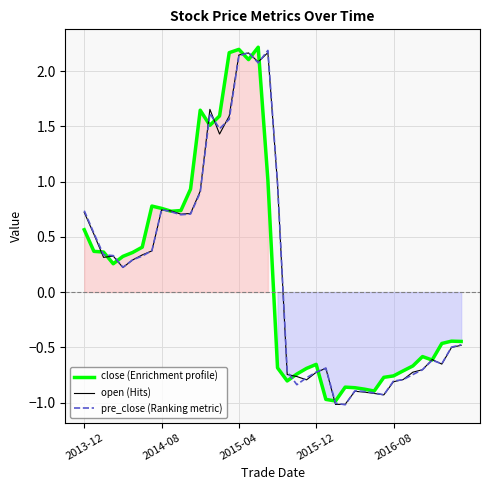

What is the value of the open (Hits) point at the 40th from the left?

-0.5